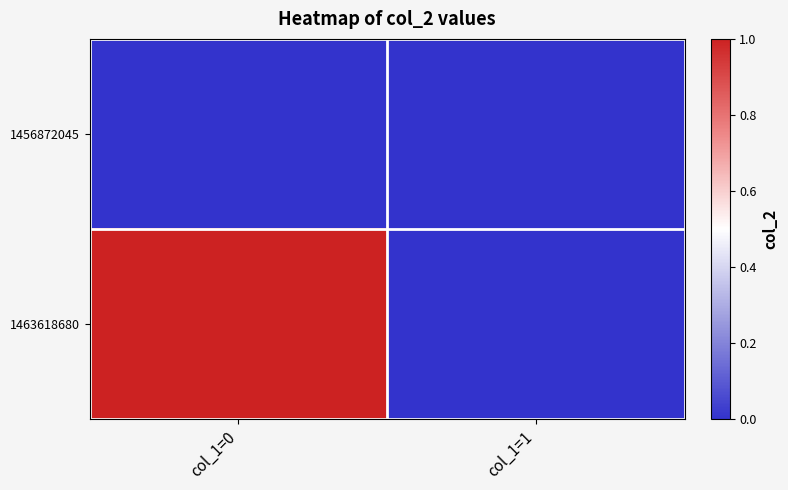

Reading left to right, transcribe all the data shown in this chart.

1456872045: col_1=0=0	col_1=1=0
1463618680: col_1=0=1	col_1=1=0